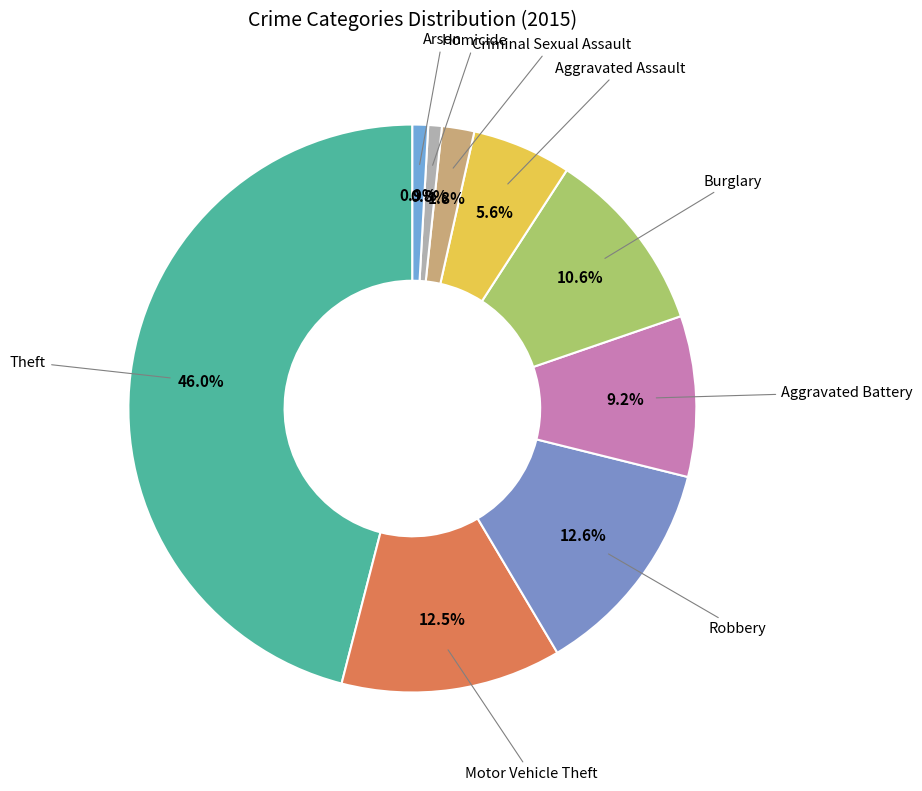

Rank the categories by value from highest to lowest.

Theft, Robbery, Motor Vehicle Theft, Burglary, Aggravated Battery, Aggravated Assault, Criminal Sexual Assault, Arson, Homicide